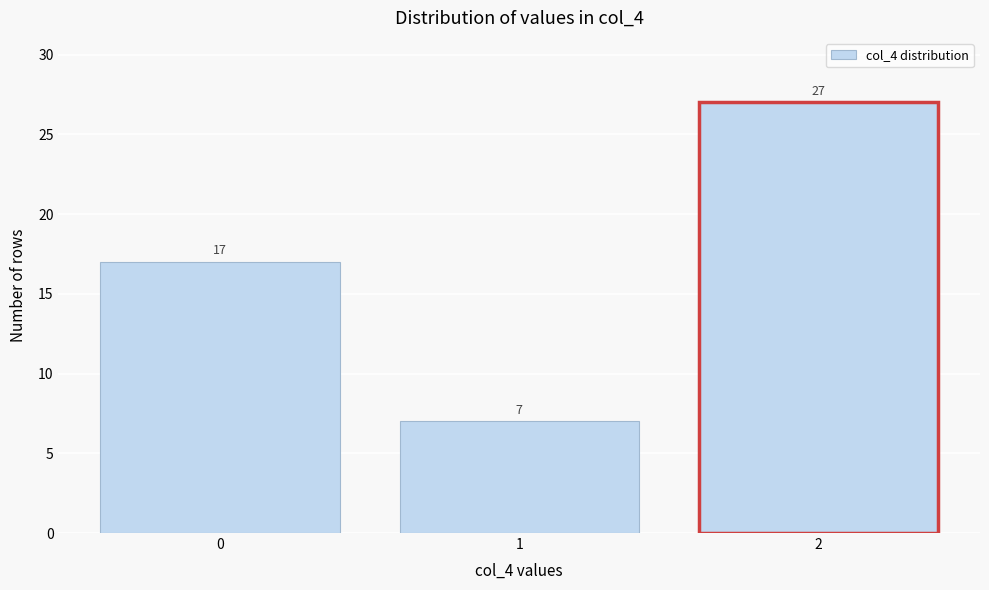

Reading right to left, list all the values displayed in this chart.

27	7	17